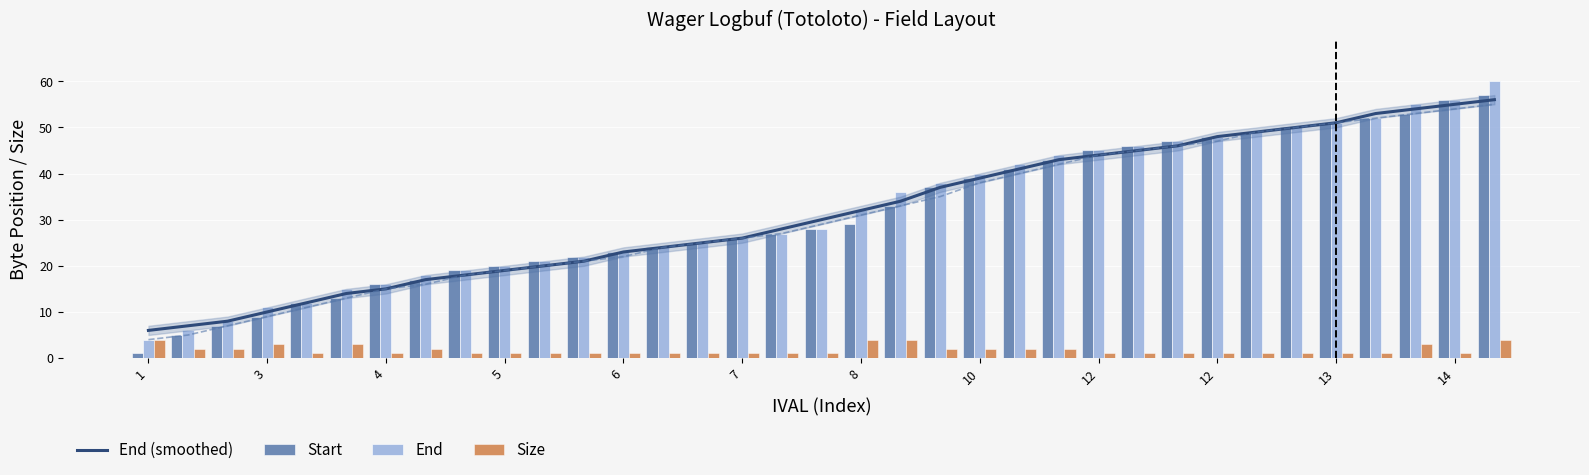

Which series changed the most between 3 and 18?

End